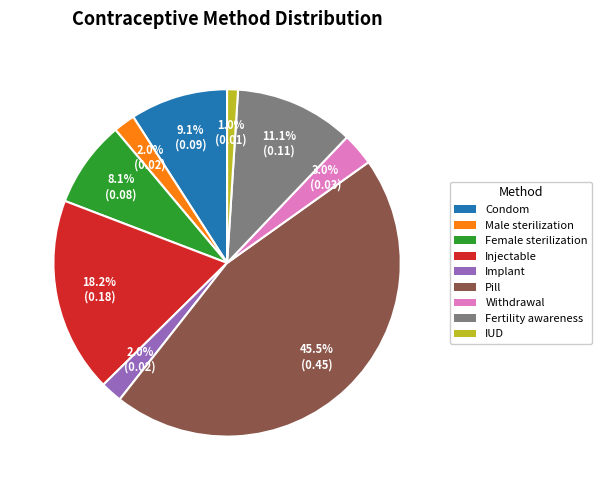

To the nearest percent, what percentage of the pie is Condom?

9%